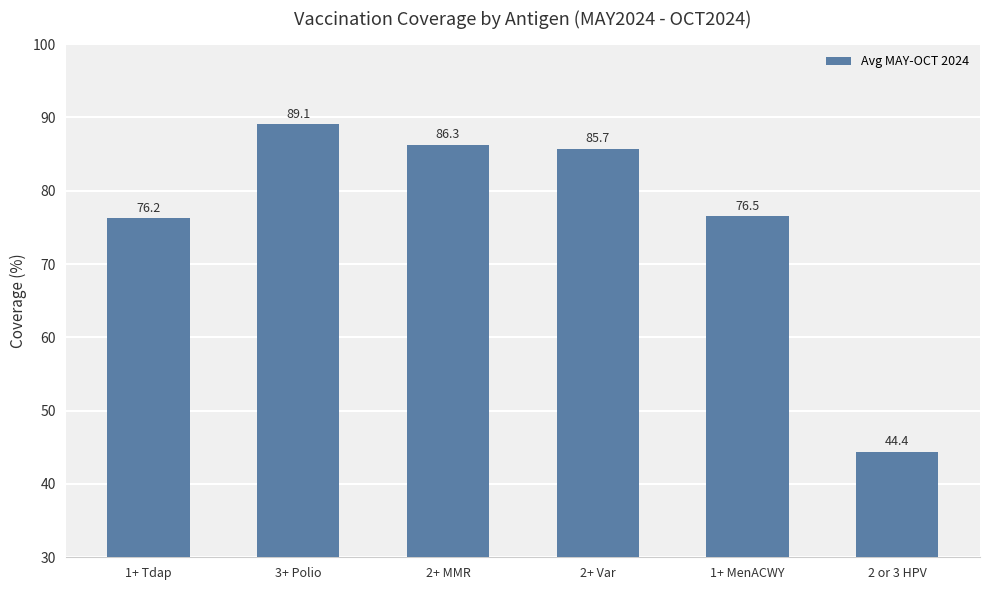

What is the sum of all values?

458.2